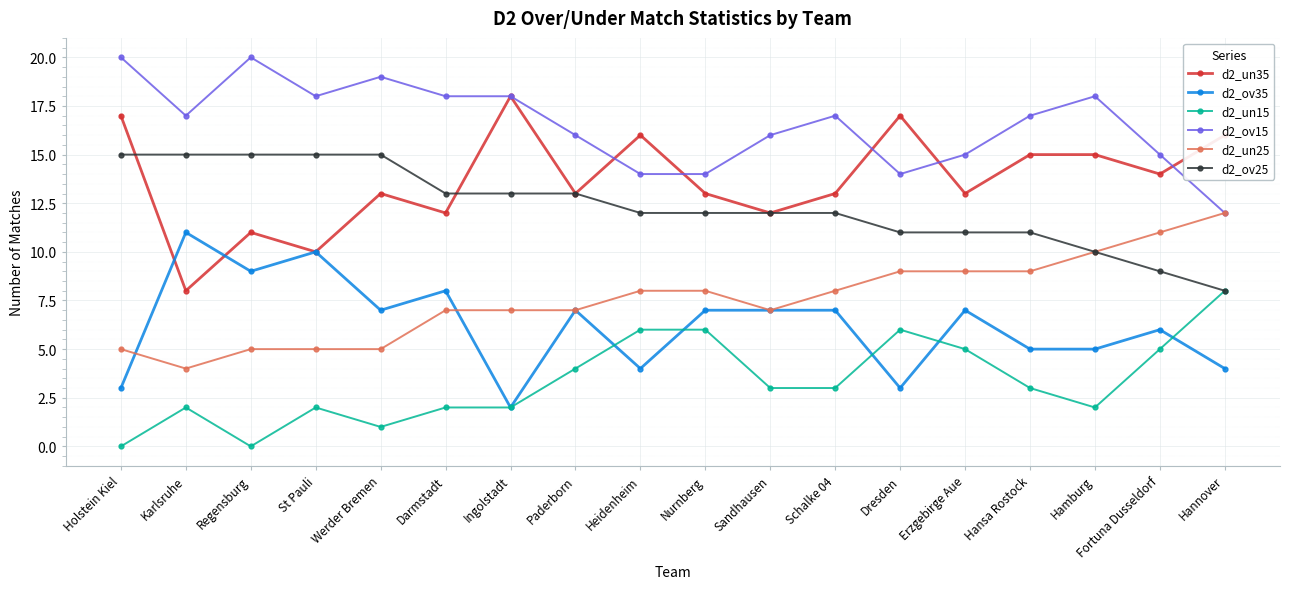

What are all the series names shown in the legend?

d2_un35, d2_ov35, d2_un15, d2_ov15, d2_un25, d2_ov25